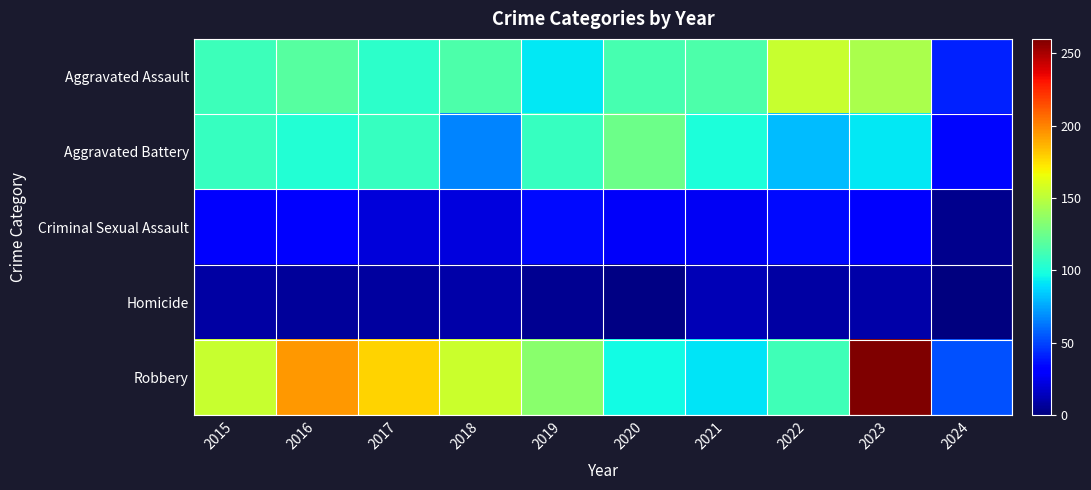

What is the total value across all series at 2023?

538